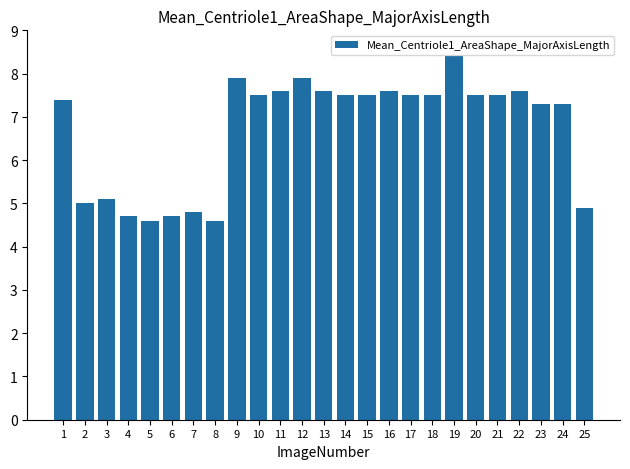

What is the minimum value shown in the chart?

4.6